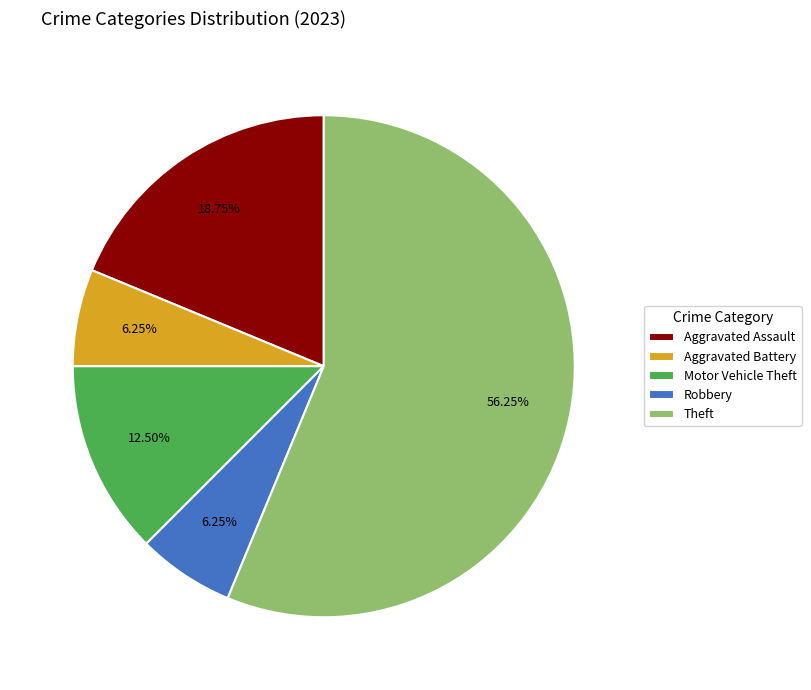

To the nearest percent, what is the average slice percentage?

20%